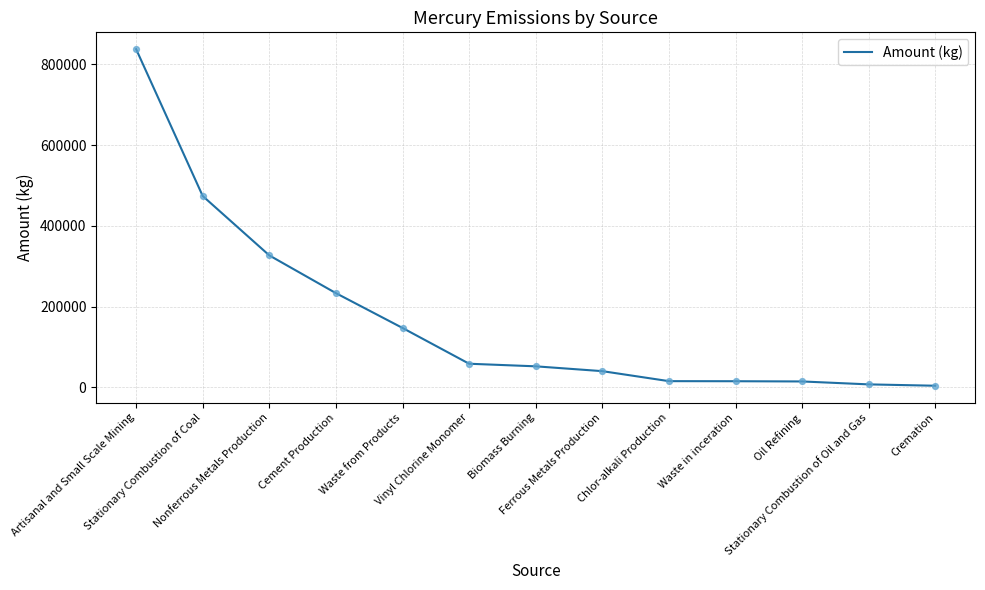

What is the ratio of the value at Chlor-alkali Production to the value at Cement Production?

0.1